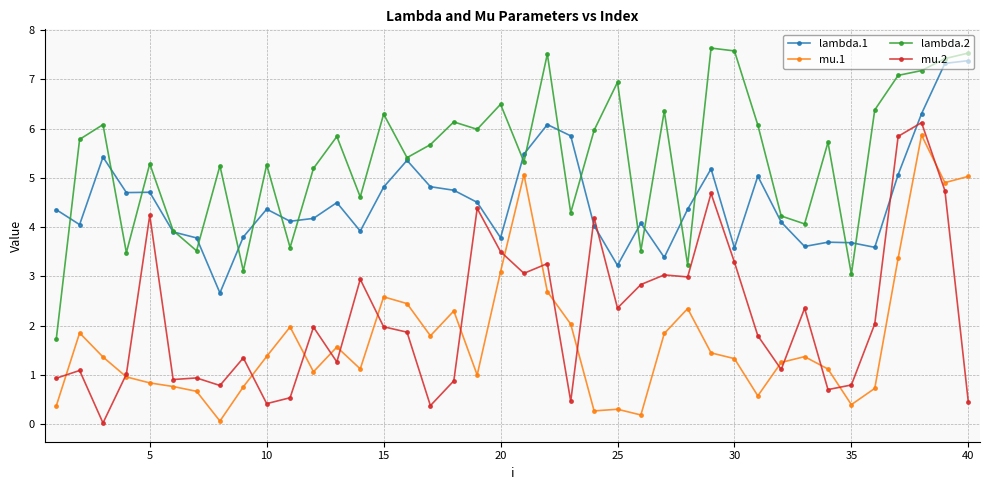

True or false: lambda.2 and mu.1 intersect in this chart.

False